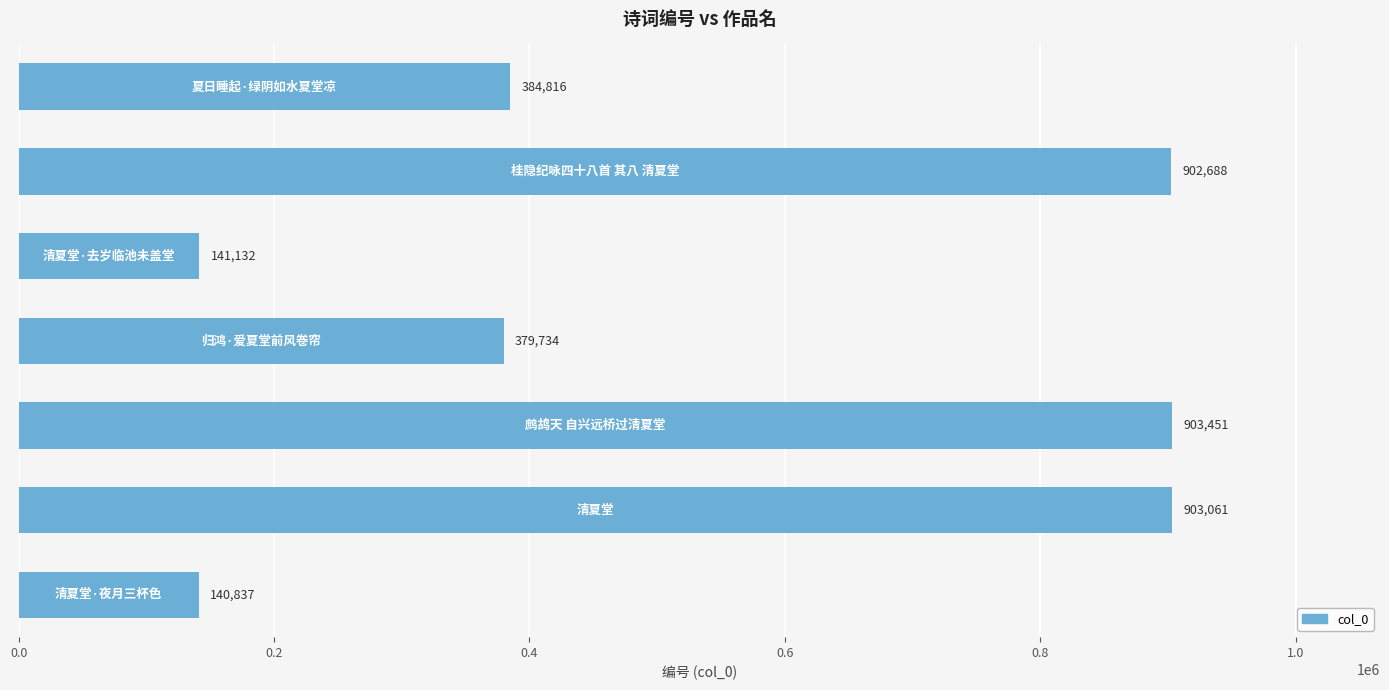

What is the average value?

536531